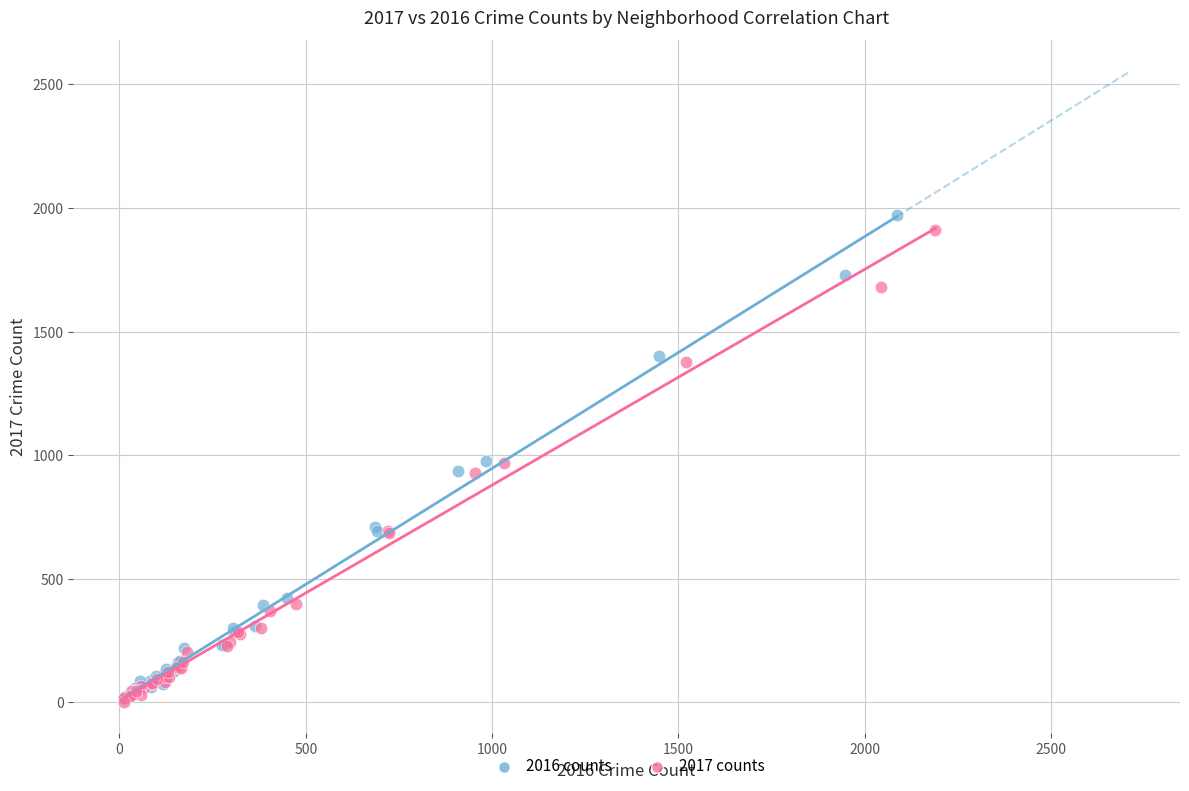

Which series has the largest Y range (max minus min)?

2016 counts